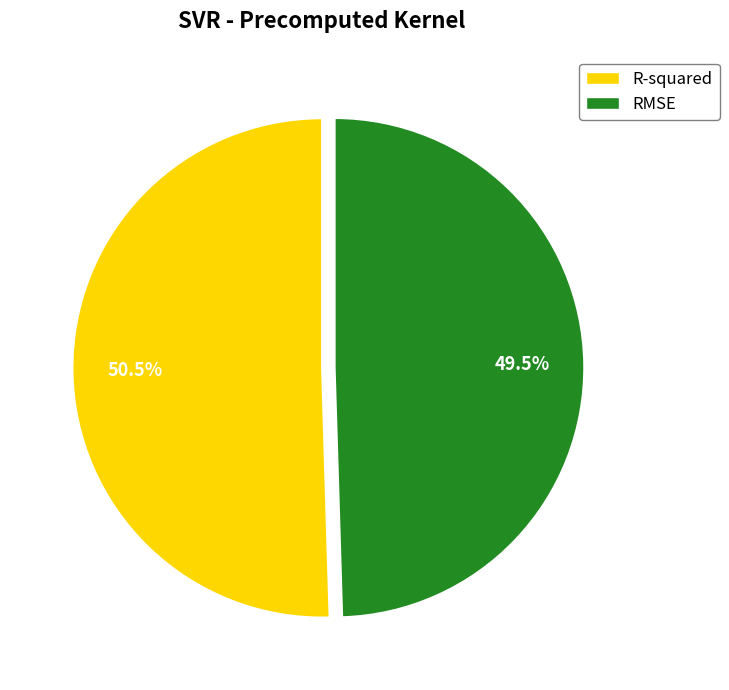

Which slice is the largest?

R-squared